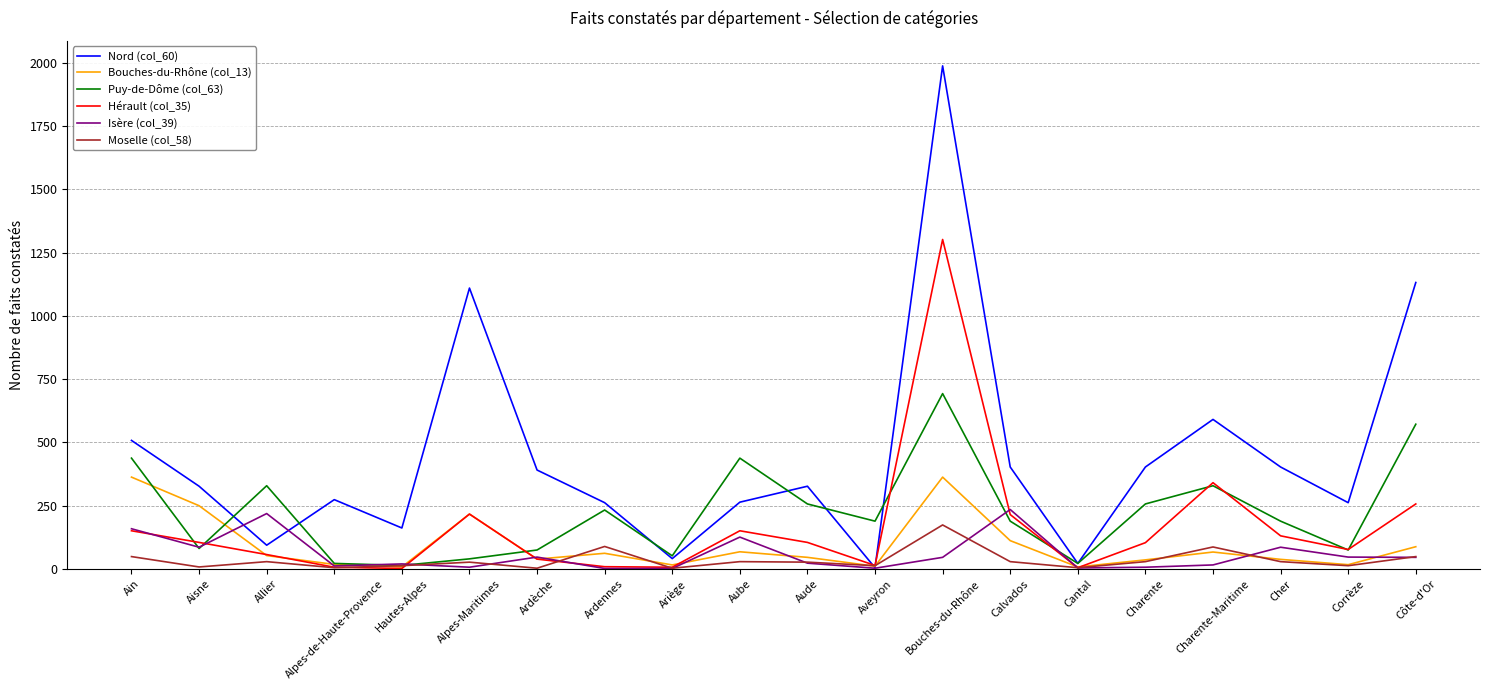

What position from the left is Hautes-Alpes?

5